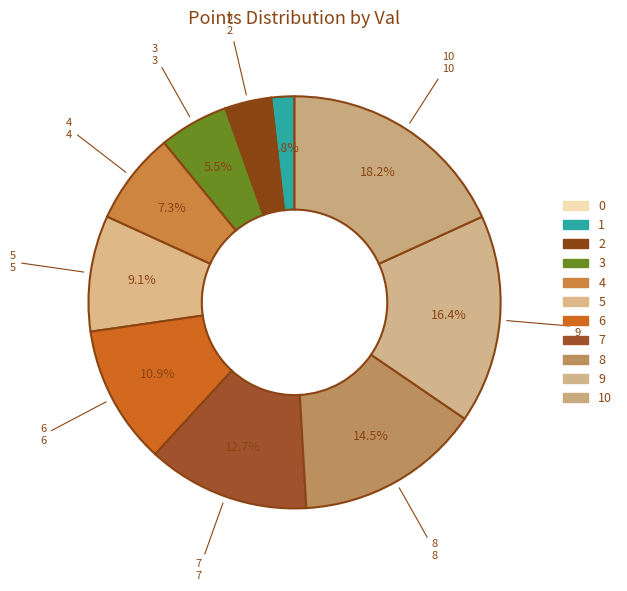

How many segments does this pie chart have?

11